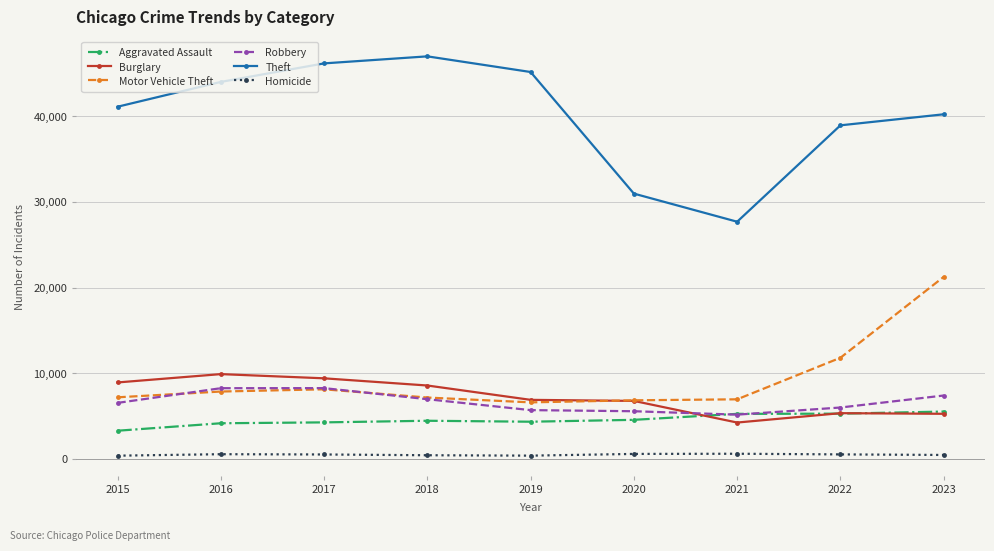

True or false: Aggravated Assault and Theft intersect in this chart.

False